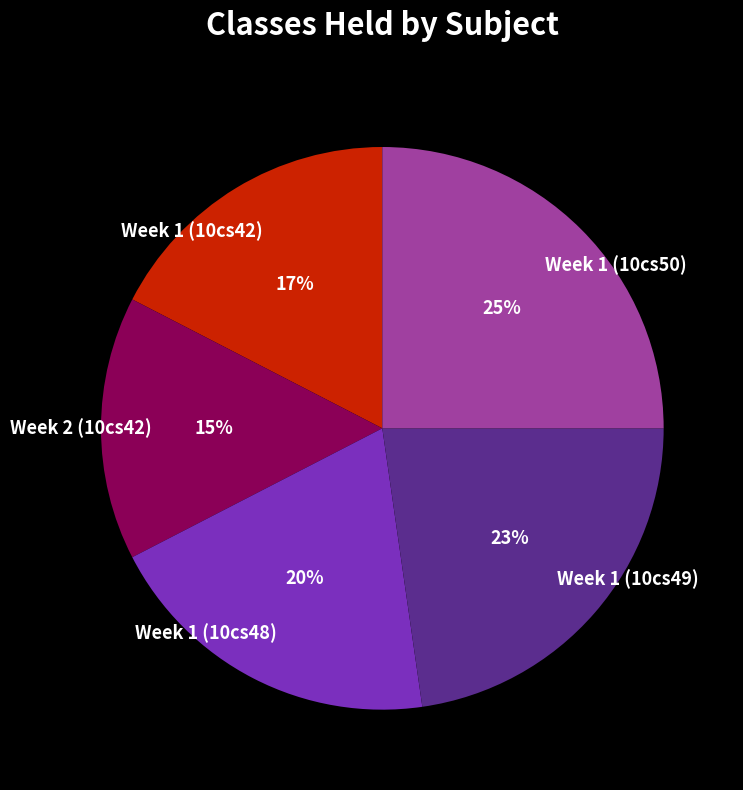

Is it true that Week 1 (10cs48) is 20% of the pie?

True